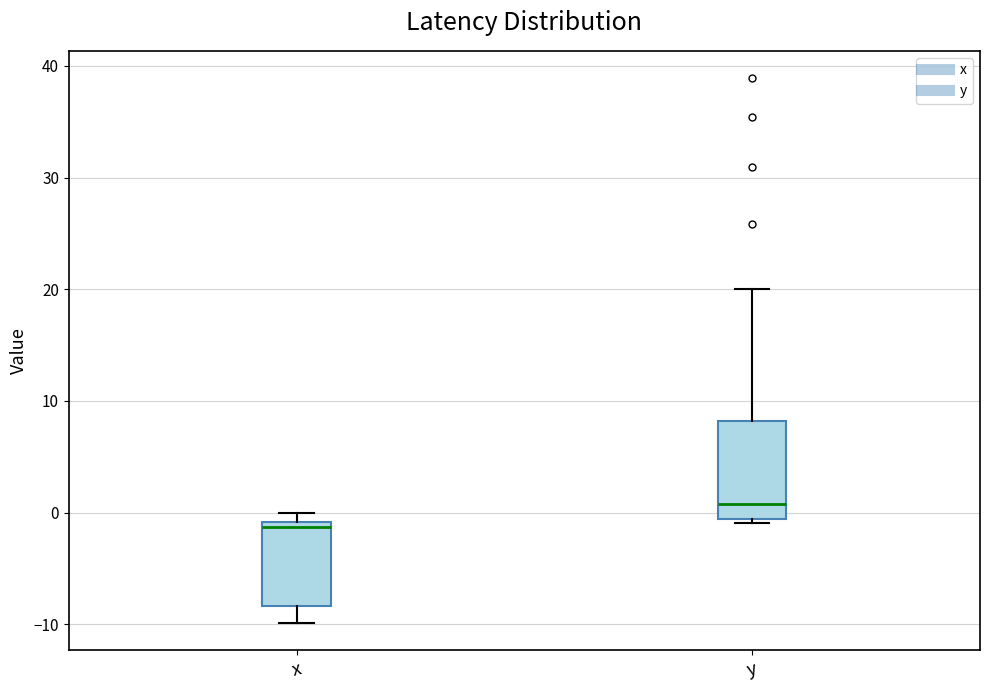

Comparing the boxes themselves (not the whiskers), which one is the tallest?

y